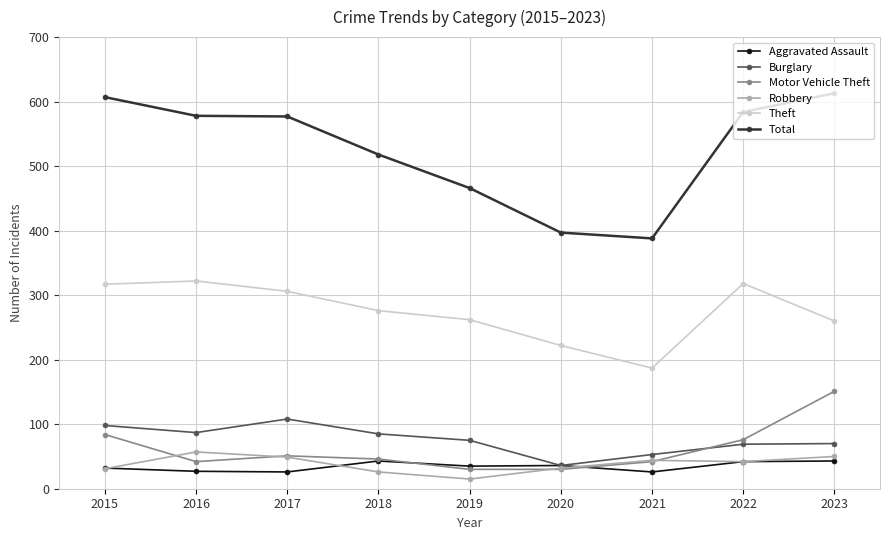

What is the difference between the highest and lowest values at 2022?

542